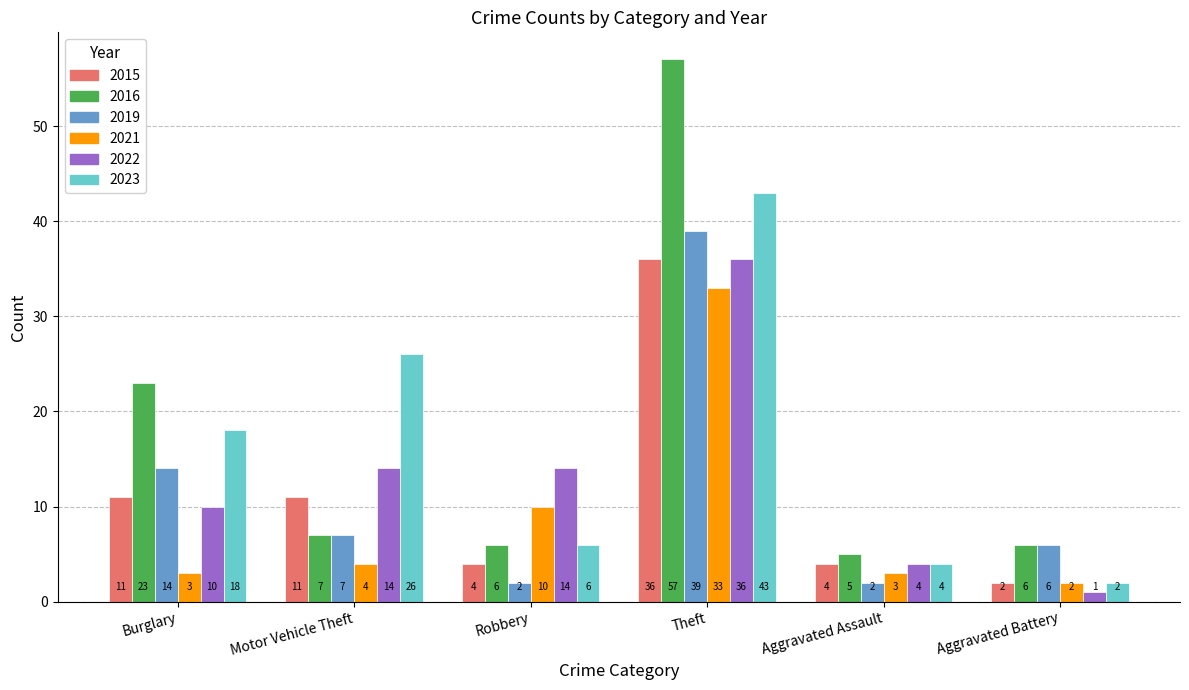

Count the number of categories in the chart.

6